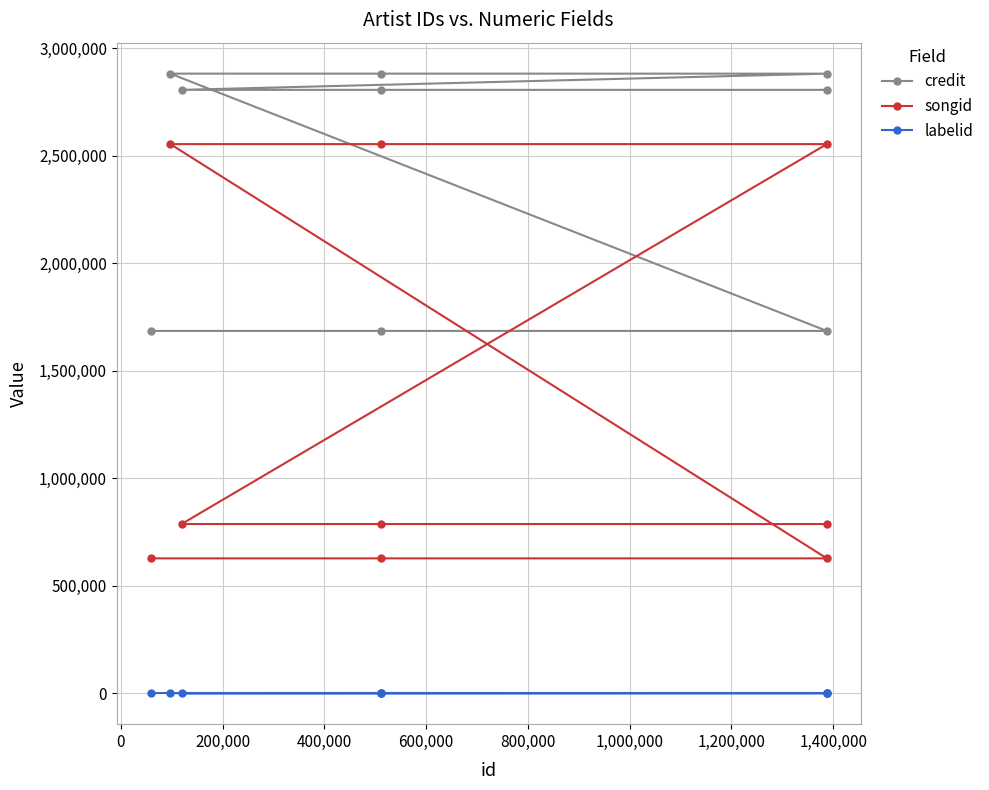

Which series changed the most between 200,000 and 600,000?

songid